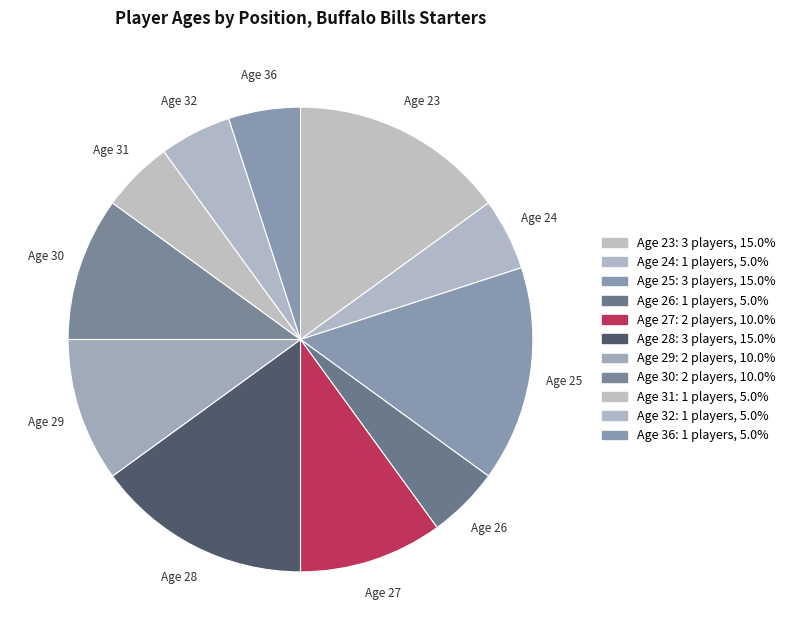

Is the sum of Age 24 and Age 27 greater than half?

No